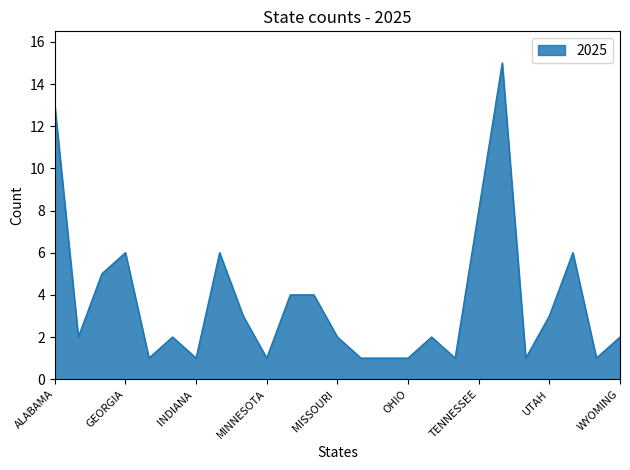

What is the difference between the maximum and minimum values?

14